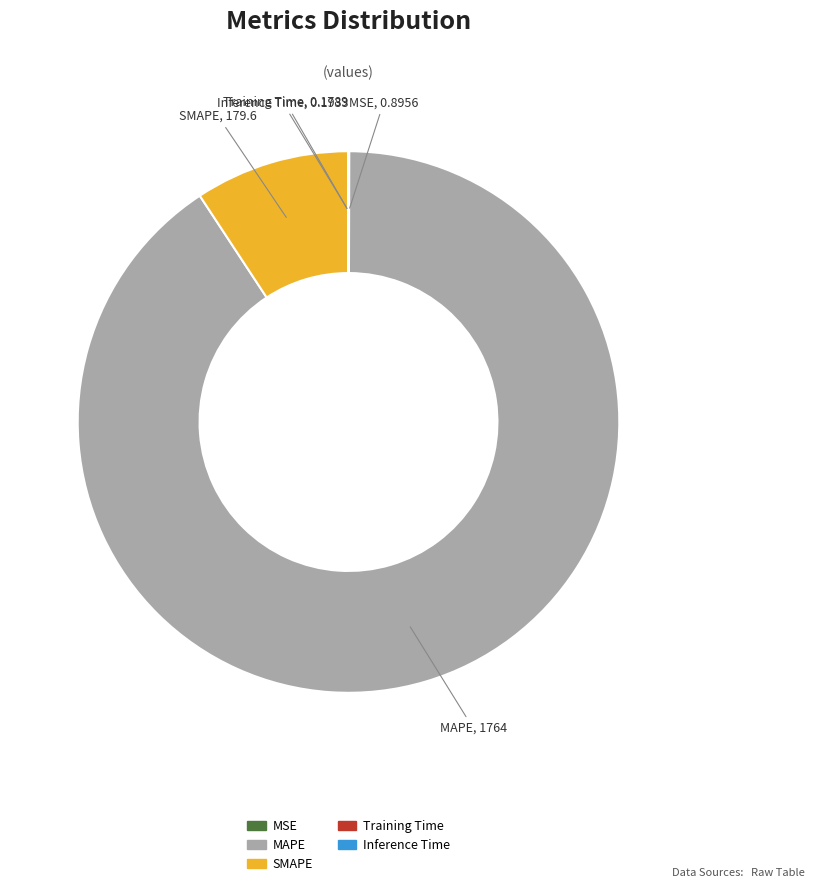

Which slice represents more than half of the pie?

MAPE